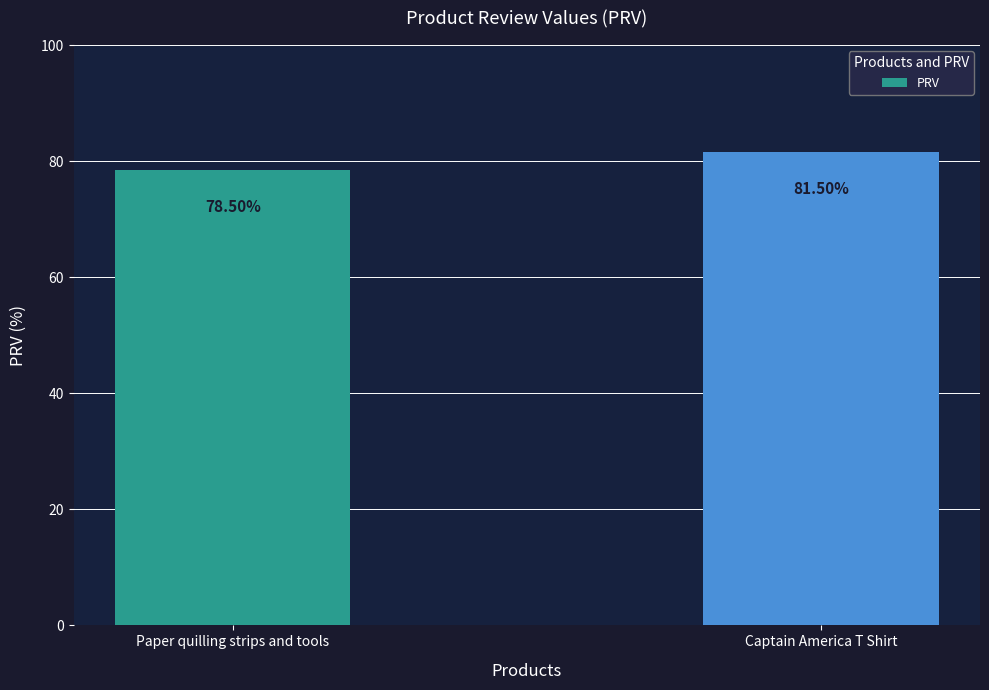

The value at Captain America T Shirt is 81.5. True or false?

True